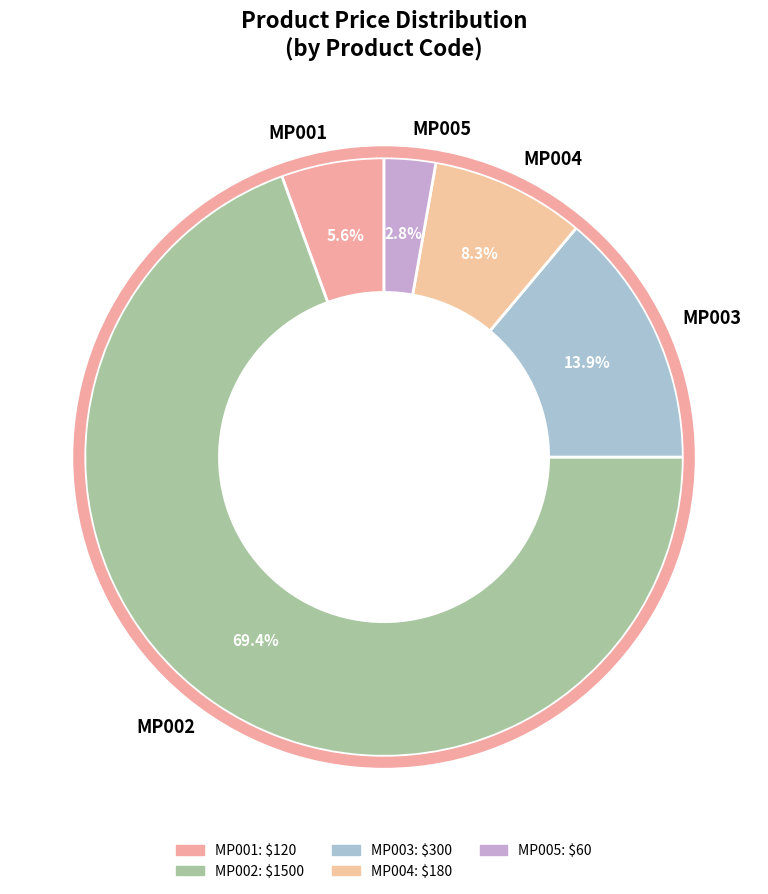

Which slice represents more than half of the pie?

MP002